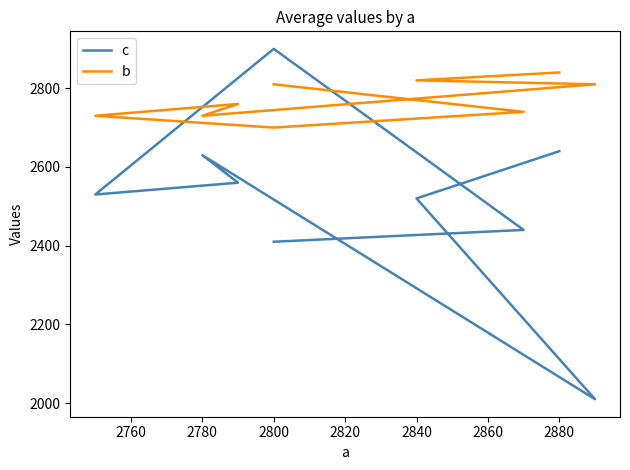

How many data points in b are above 2760?

4